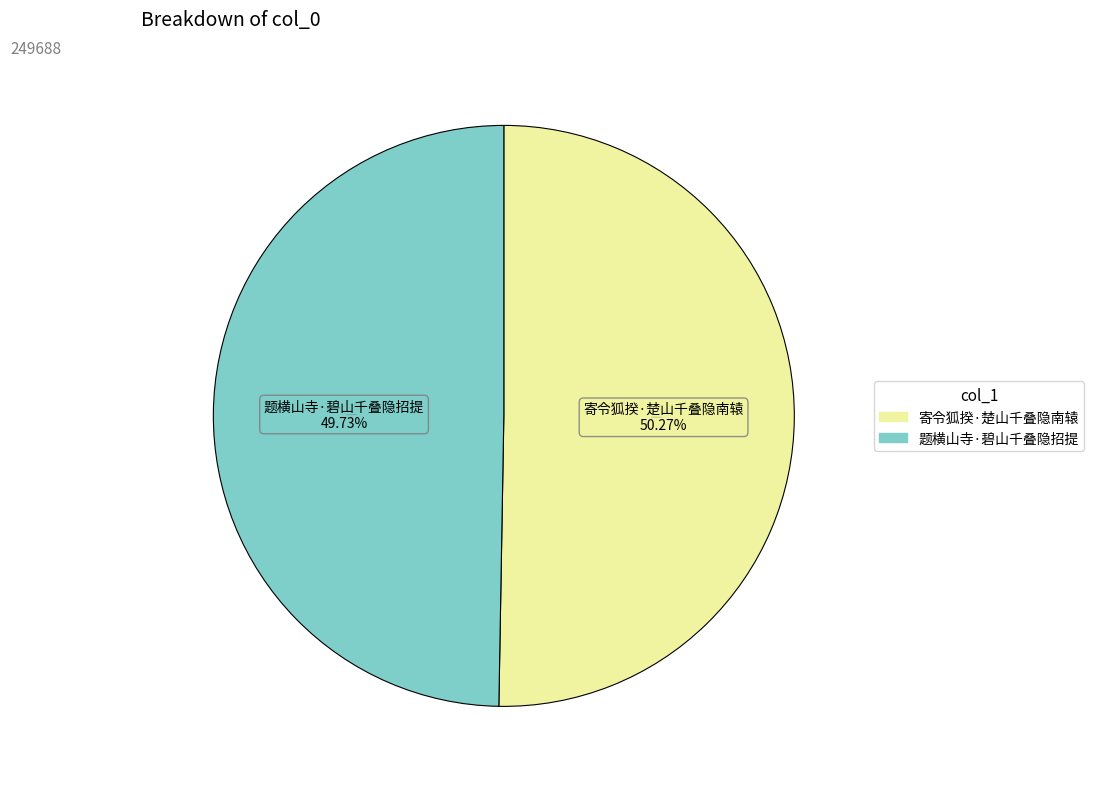

How many segments does this pie chart have?

2